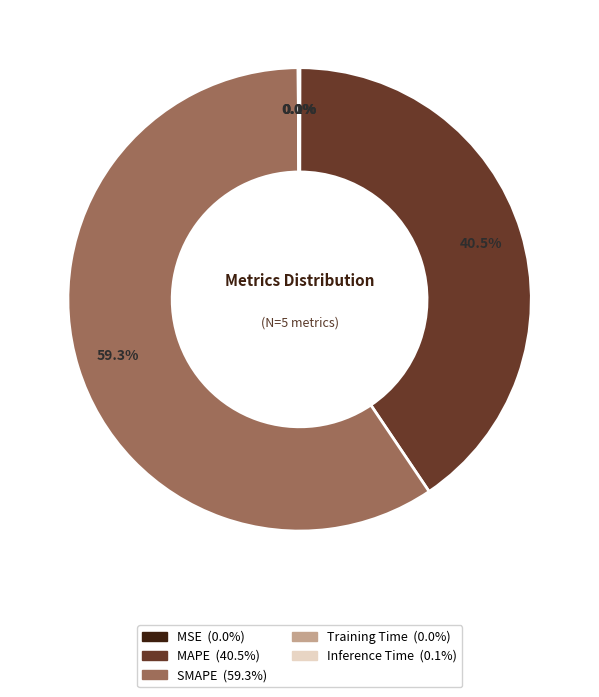

What is the largest slice in the pie chart?

SMAPE